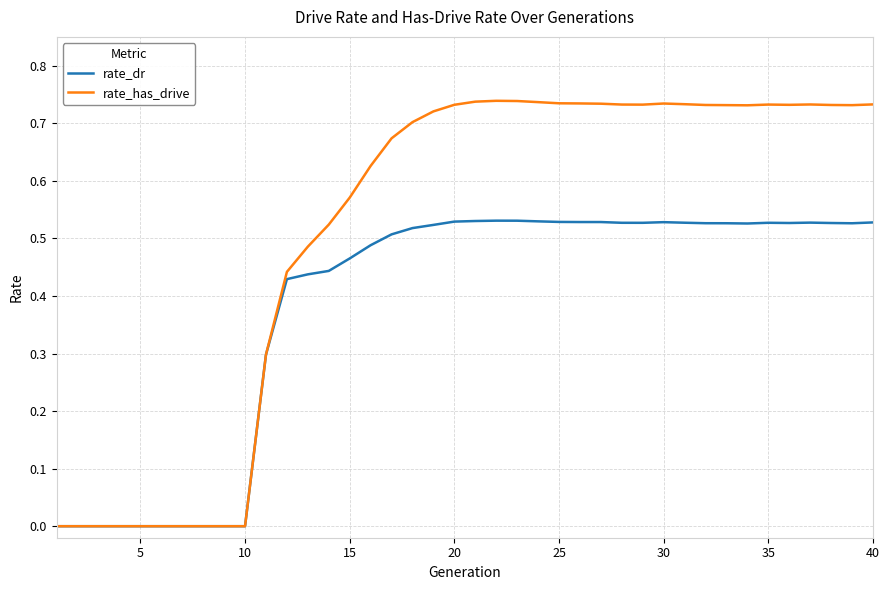

Which series has the largest range (max minus min)?

rate_has_drive